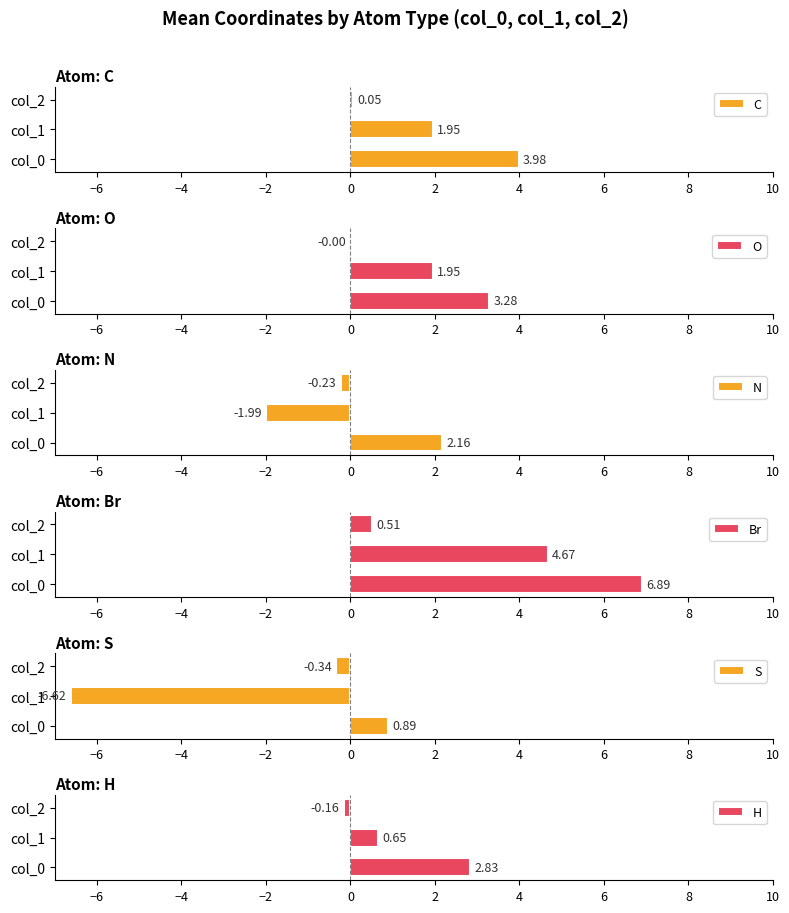

The Br series shows 2.3 at col_1. True or false?

False